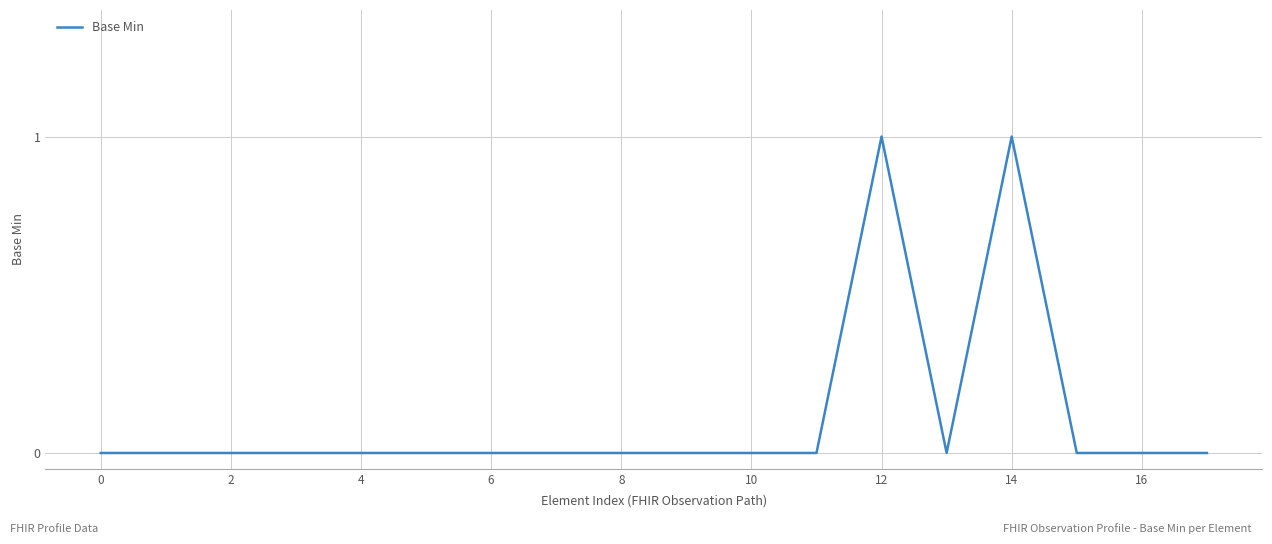

How many interior local peaks (higher than both neighbors) does the data have?

2